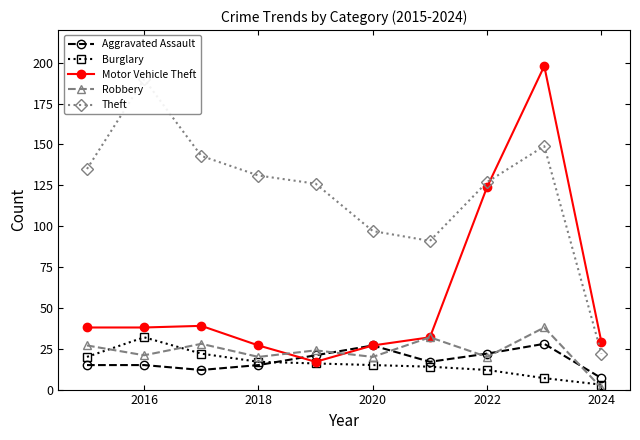

What is the maximum value for Motor Vehicle Theft?

198